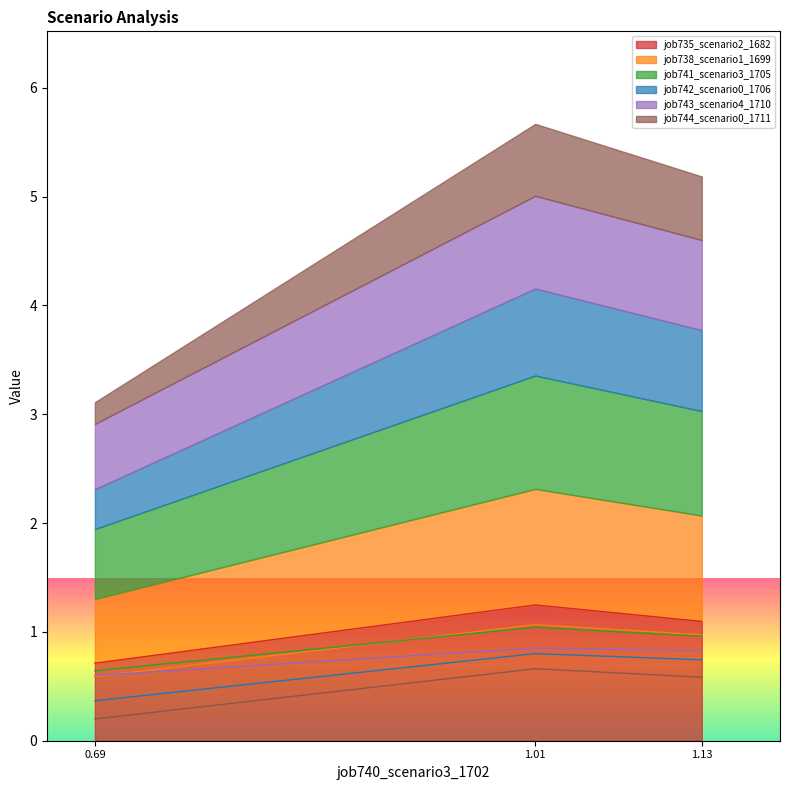

Count the number of data series in this chart.

6